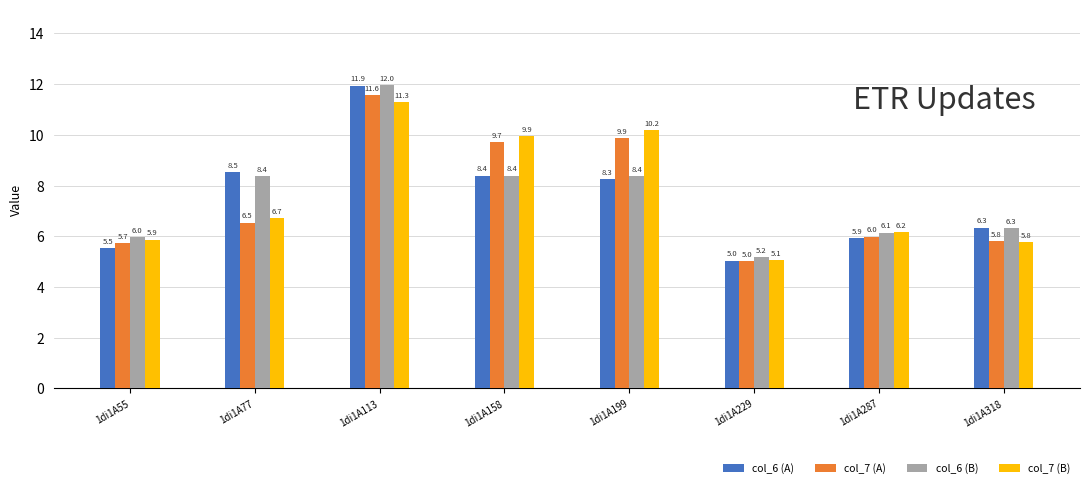

Reading left to right, extract all data points from this chart.

col_6 (A): 5.5	8.5	11.9	8.4	8.3	5.0	5.9	6.3
col_7 (A): 5.7	6.5	11.6	9.7	9.9	5.0	6.0	5.8
col_6 (B): 6.0	8.4	12.0	8.4	8.4	5.2	6.1	6.3
col_7 (B): 5.9	6.7	11.3	9.9	10.2	5.1	6.2	5.8